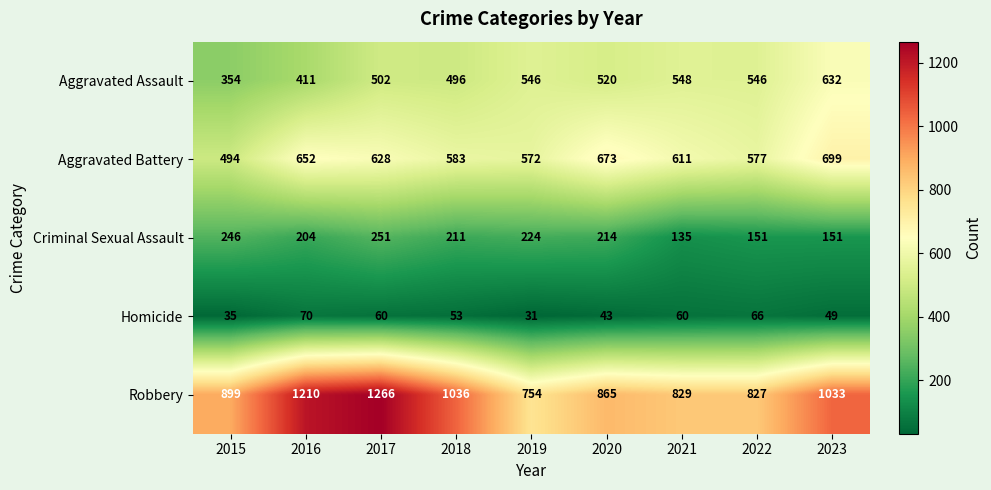

Is it true that Criminal Sexual Assault equals 246 at 2015?

True